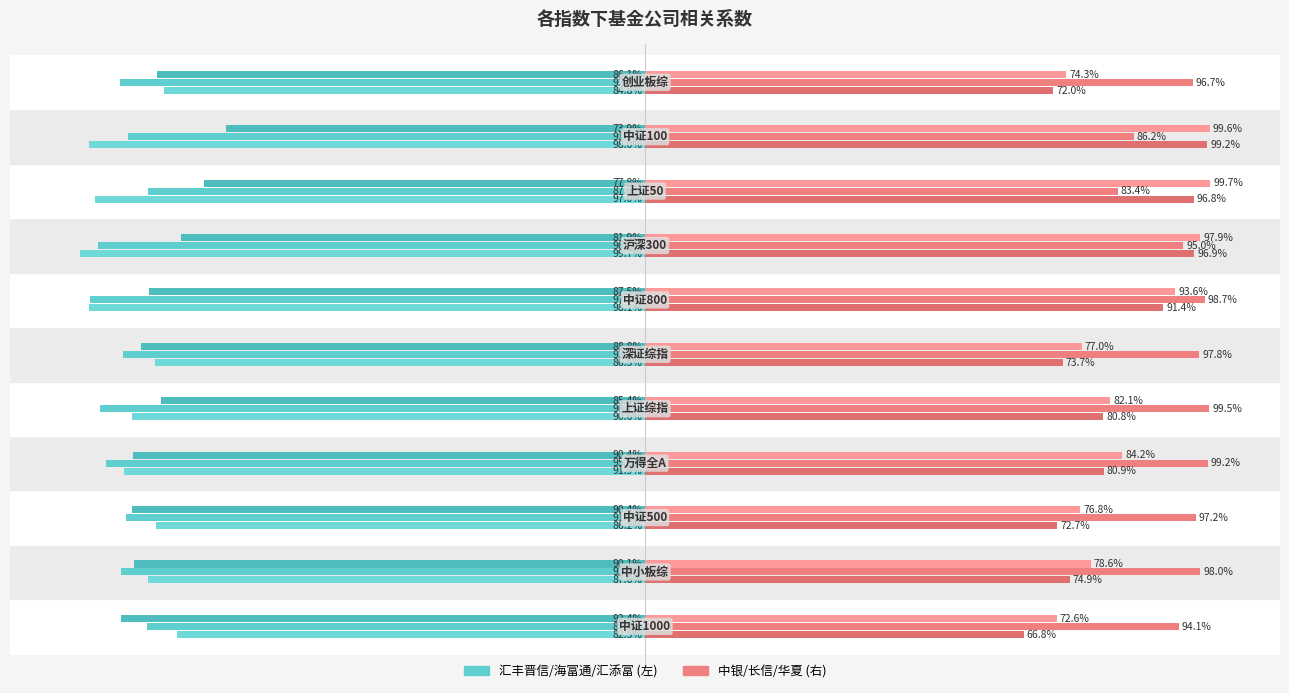

Count the number of data series in this chart.

6